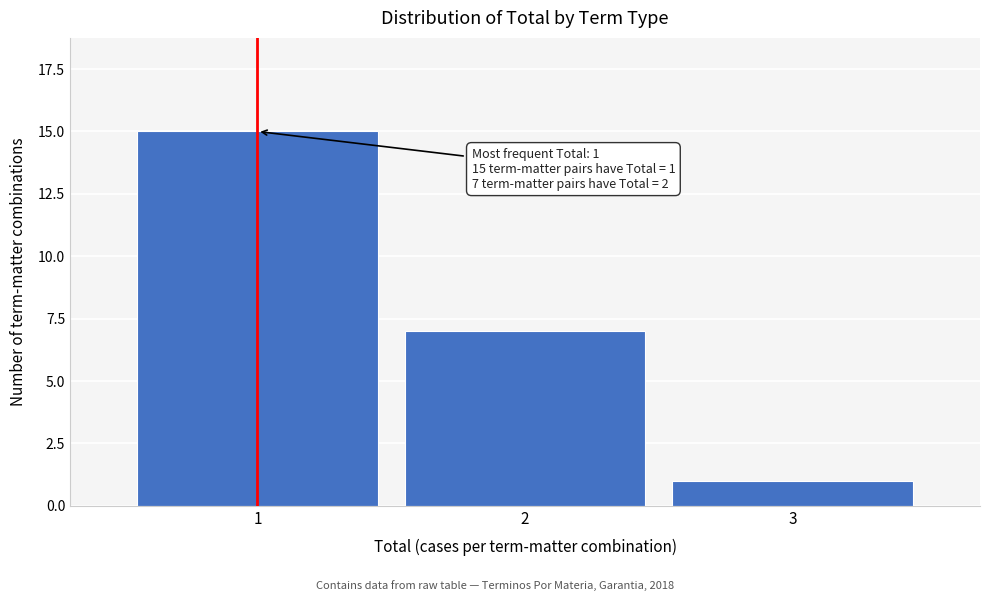

Reading left to right, what are all the values shown in this chart?

1=15	2=7	3=1